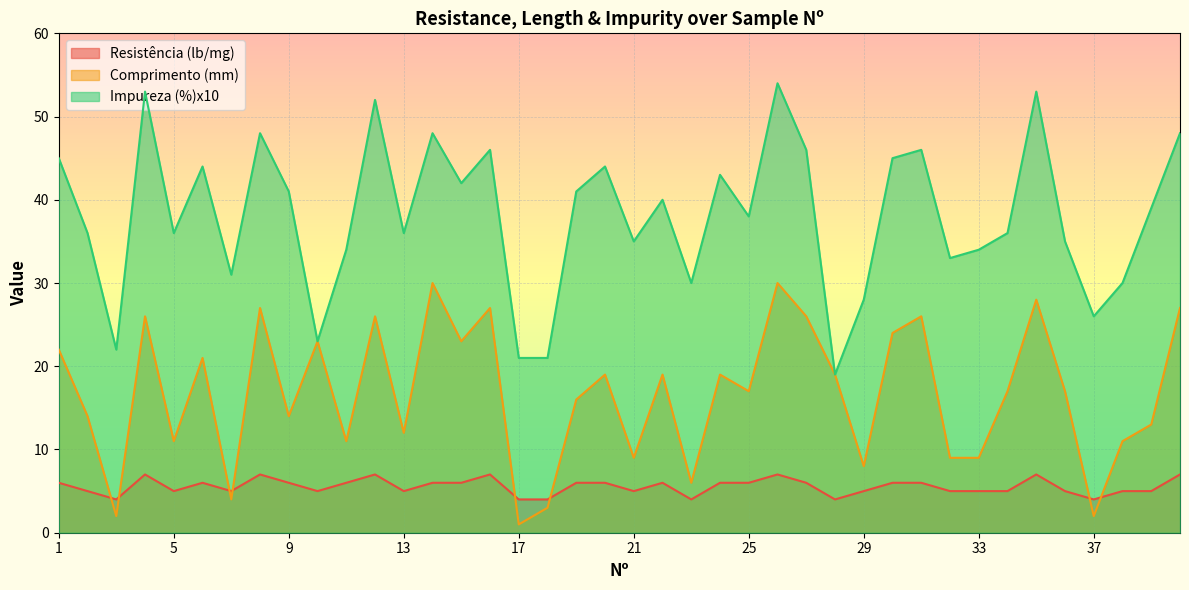

Count the number of categories in the chart.

40